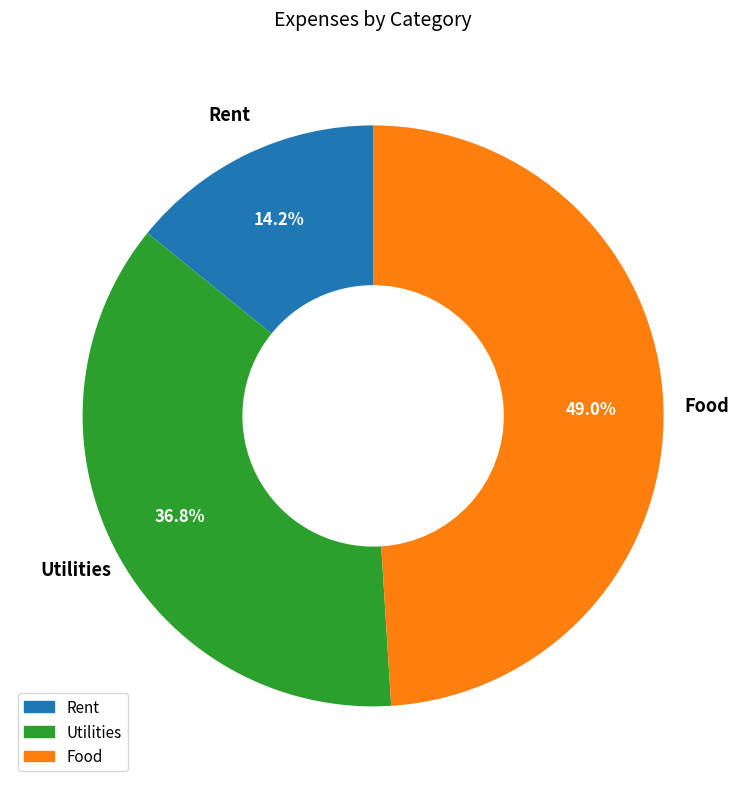

What percentage is the Utilities slice, to the nearest percent?

37%